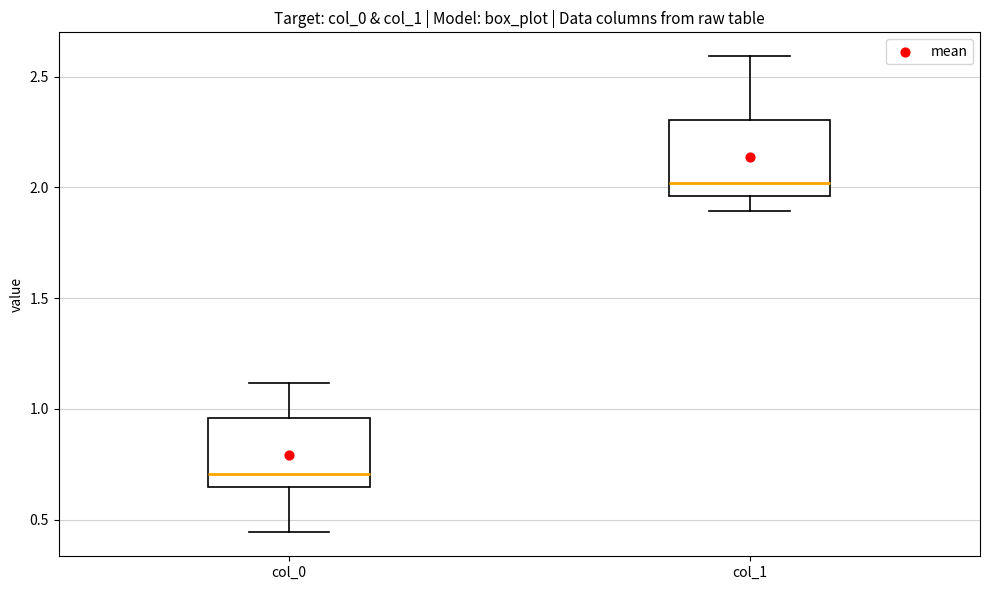

Reading left to right, transcribe this box plot: for each box, give where its median line is, the range the box spans, and where its two whiskers end, as read against the y-axis. The values are not printed on the chart, so give them approximately, as read against the axis.

col_0: median 0.70, box 0.65 to 0.95, whiskers 0.45 to 1.10
col_1: median 2.00, box 1.95 to 2.30, whiskers 1.90 to 2.60